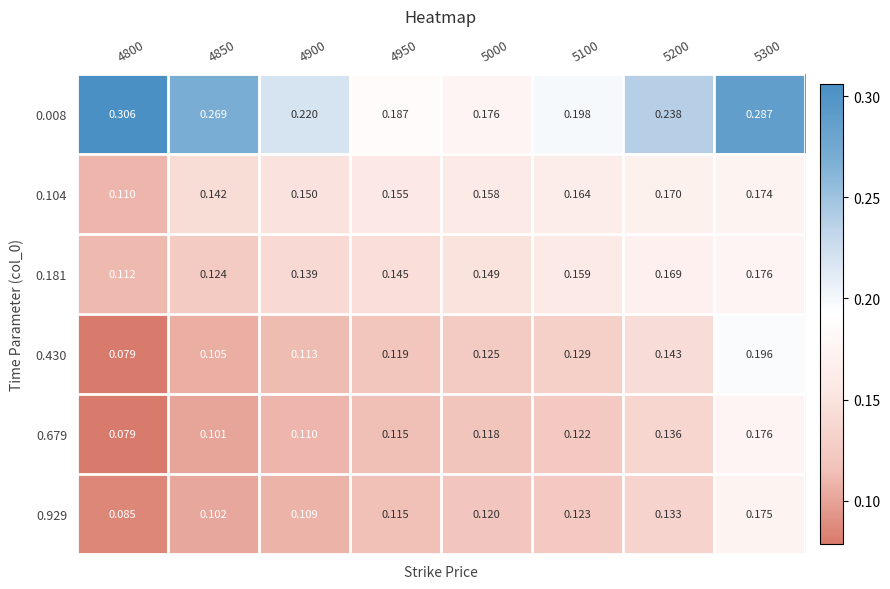

Is the value of 0.430 at 5100 greater than the value of 0.181 at 4950?

No